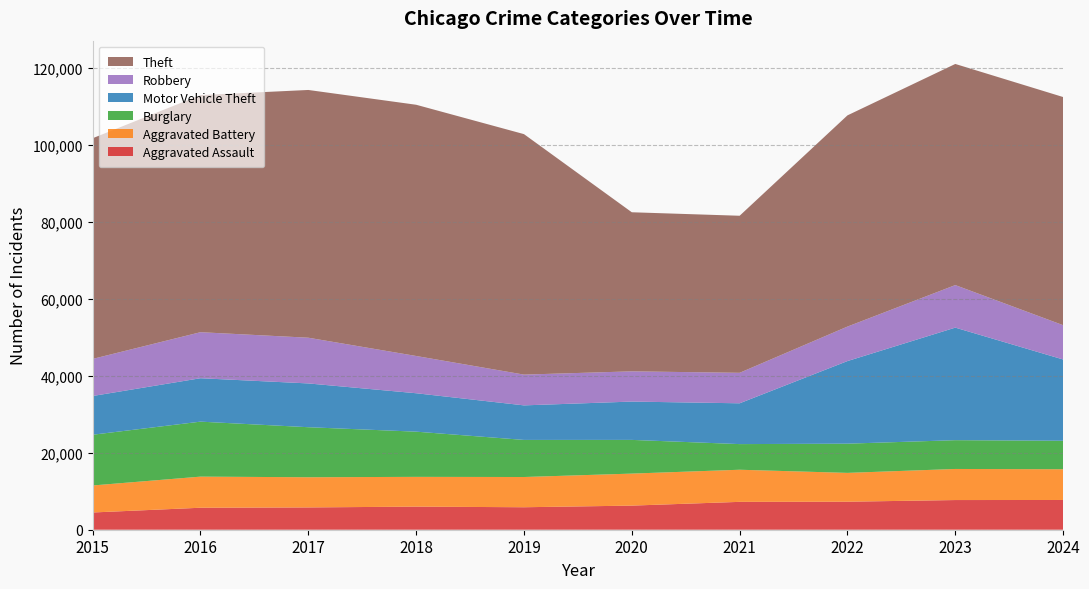

Reading right to left, what are all the values shown in this chart?

Aggravated Assault: 2024=7730	2023=7712	2022=7280	2021=7242	2020=6265	2019=5841	2018=6002	2017=5793	2016=5713	2015=4480
Aggravated Battery: 2024=7988	2023=8078	2022=7491	2021=8347	2020=8321	2019=7858	2018=7735	2017=7845	2016=8085	2015=7019
Burglary: 2024=7401	2023=7481	2022=7593	2021=6662	2020=8758	2019=9638	2018=11747	2017=13001	2016=14289	2015=13184
Motor Vehicle Theft: 2024=21123	2023=29251	2022=21466	2021=10605	2020=9959	2019=8978	2018=9985	2017=11380	2016=11285	2015=10068
Robbery: 2024=8913	2023=11054	2022=8963	2021=7920	2020=7855	2019=7995	2018=9681	2017=11880	2016=11960	2015=9638
Theft: 2024=59292	2023=57467	2022=54889	2021=40819	2020=41343	2019=62497	2018=65290	2017=64386	2016=61623	2015=57352